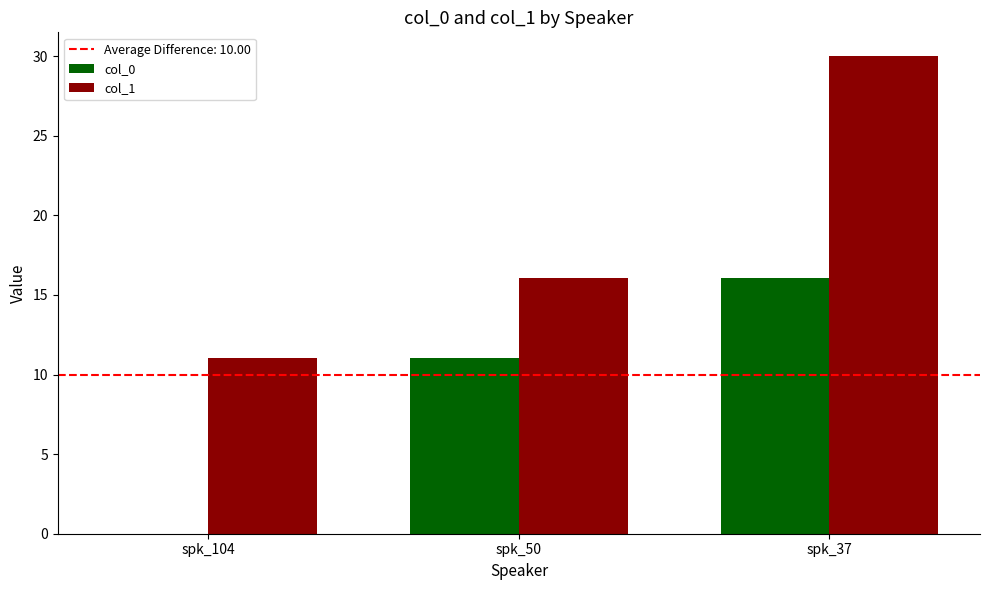

Count the number of data series in this chart.

2